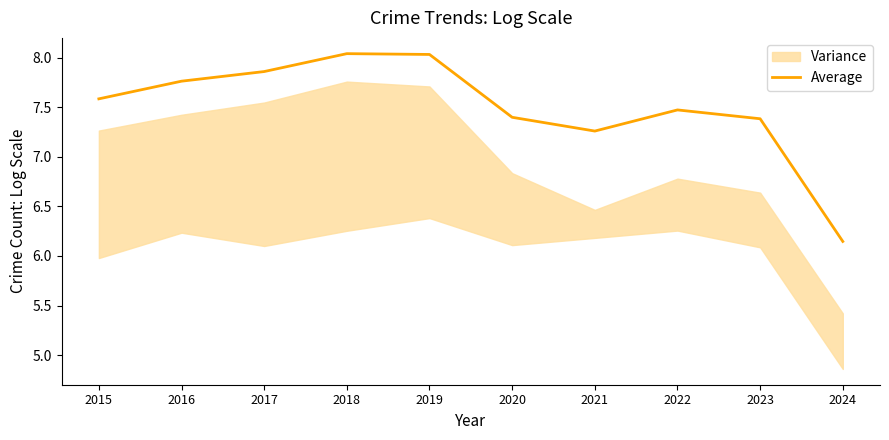

The chart shows a value of 8.0 at 2018. True or false?

True